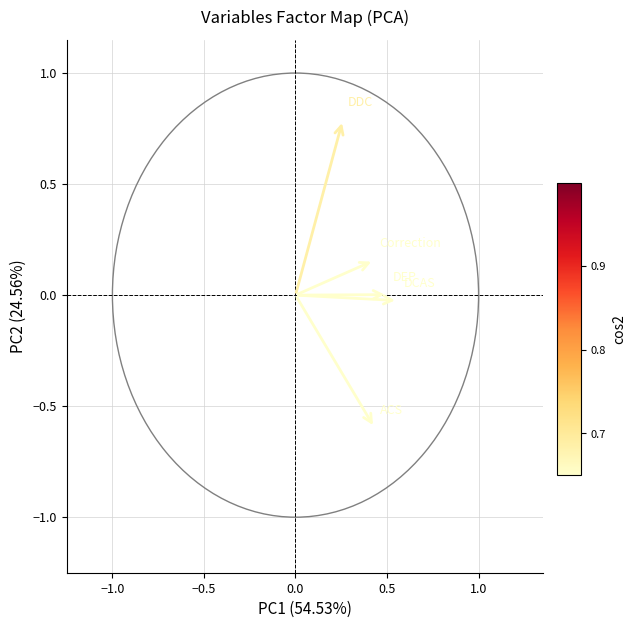

What is the average X value?

0.4